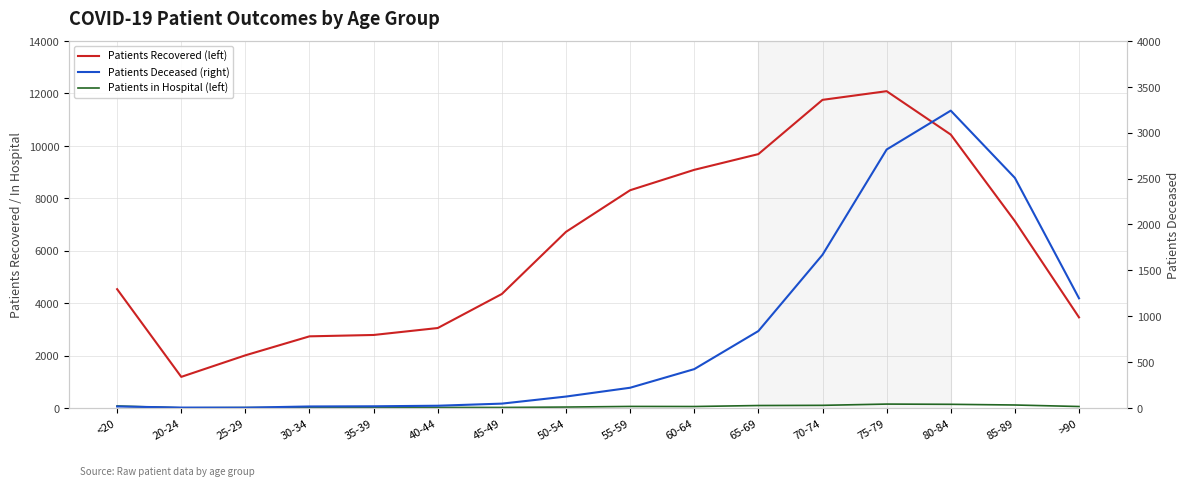

What position from the right is 20-24?

15